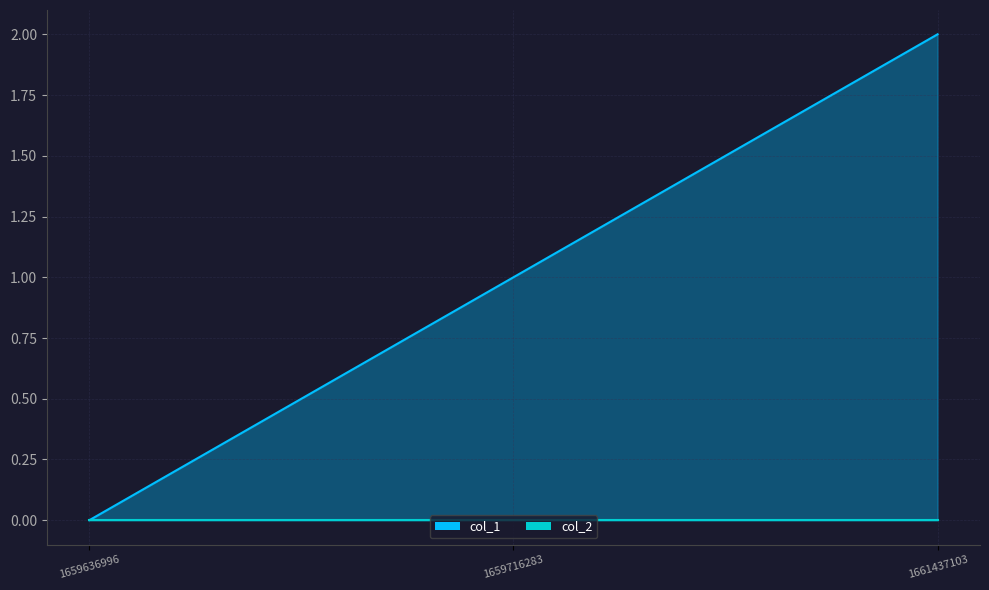

Where is the data nearest to the value 1?

1659716283